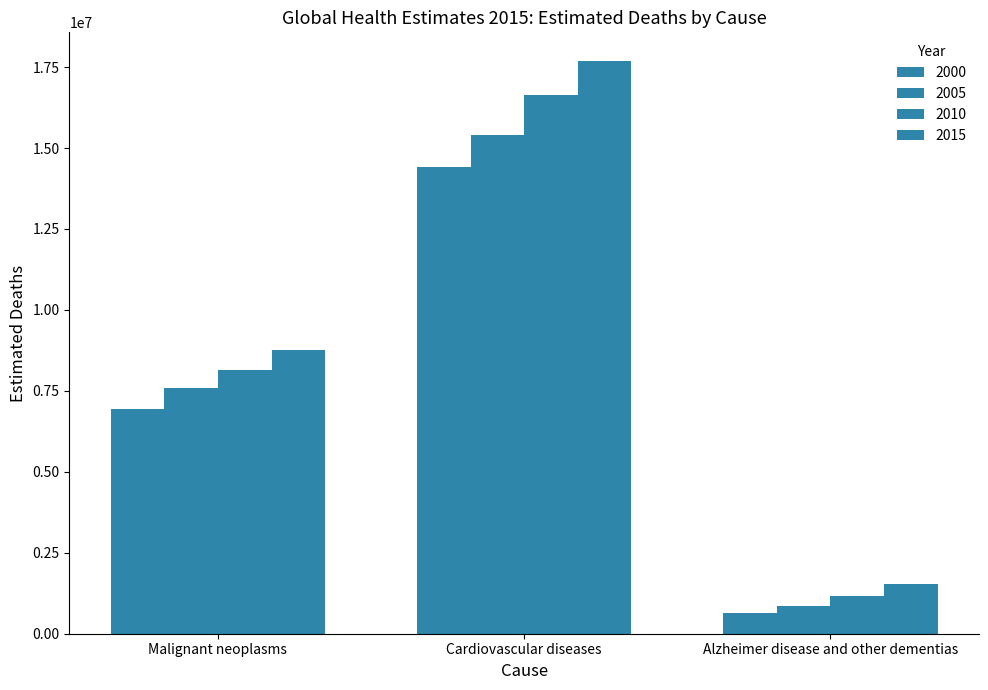

Is it true that 2005 equals 7575874 at Malignant neoplasms?

True